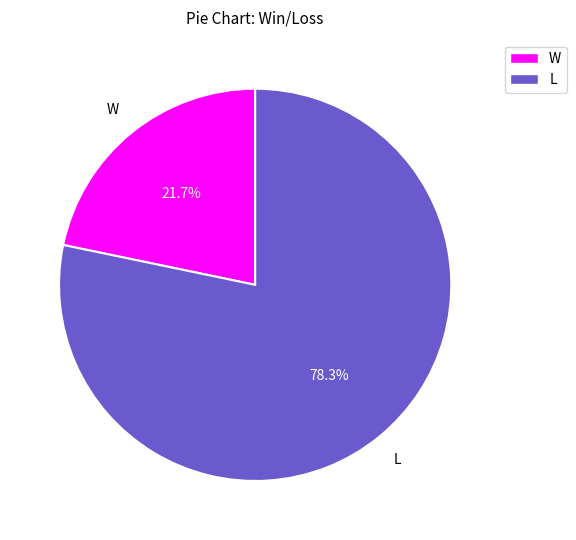

Does W represent more than half of the total?

No